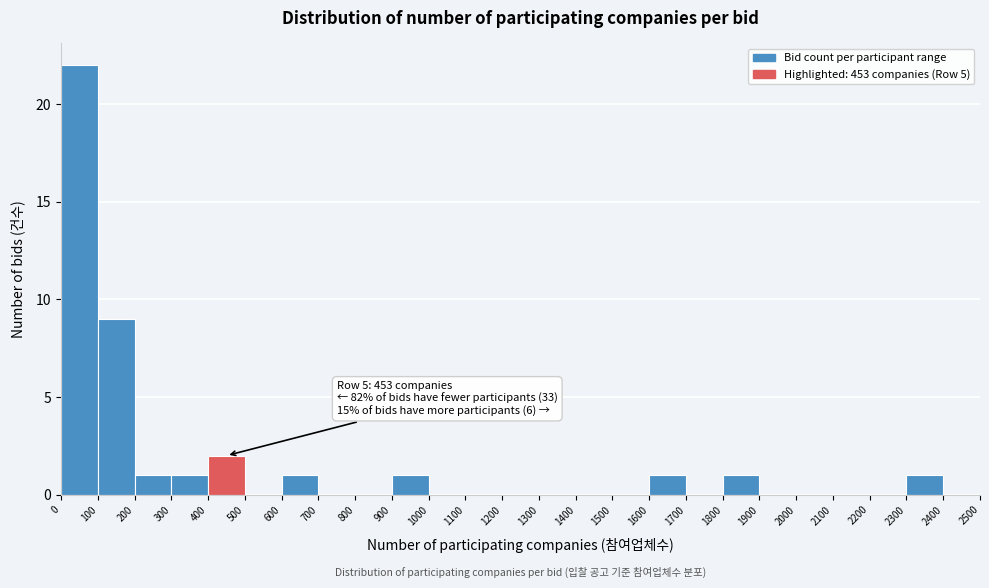

Which range on the x-axis has the tallest bar?

0 to 100